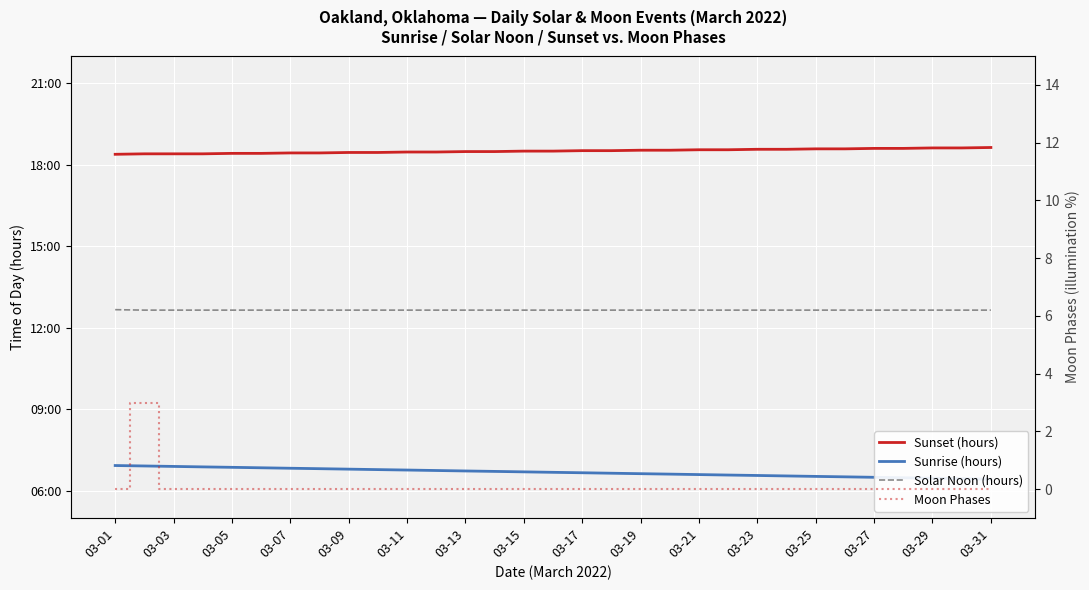

Rank the series by their average value, from lowest to highest.

Moon Phases, Sunrise (hours), Solar Noon (hours), Sunset (hours)